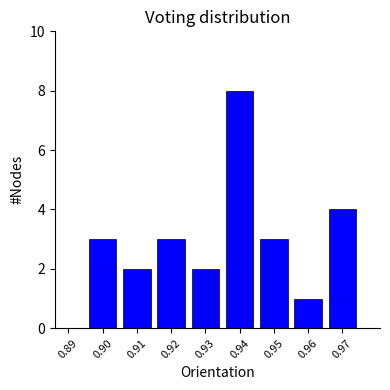

Reading left to right, extract all data points from this chart.

0.89=0	0.90=3	0.91=2	0.92=3	0.93=2	0.94=8	0.95=3	0.96=1	0.97=4